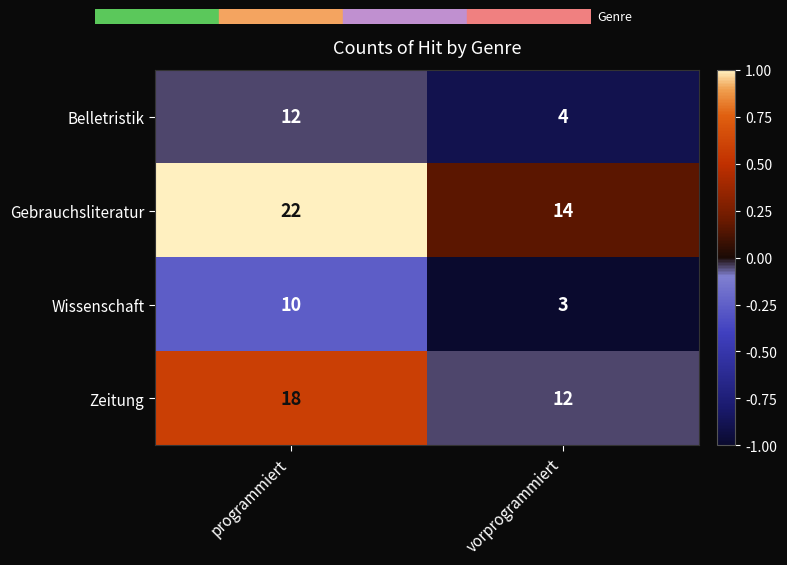

What is the difference between the Wissenschaft values at programmiert and vorprogrammiert?

7